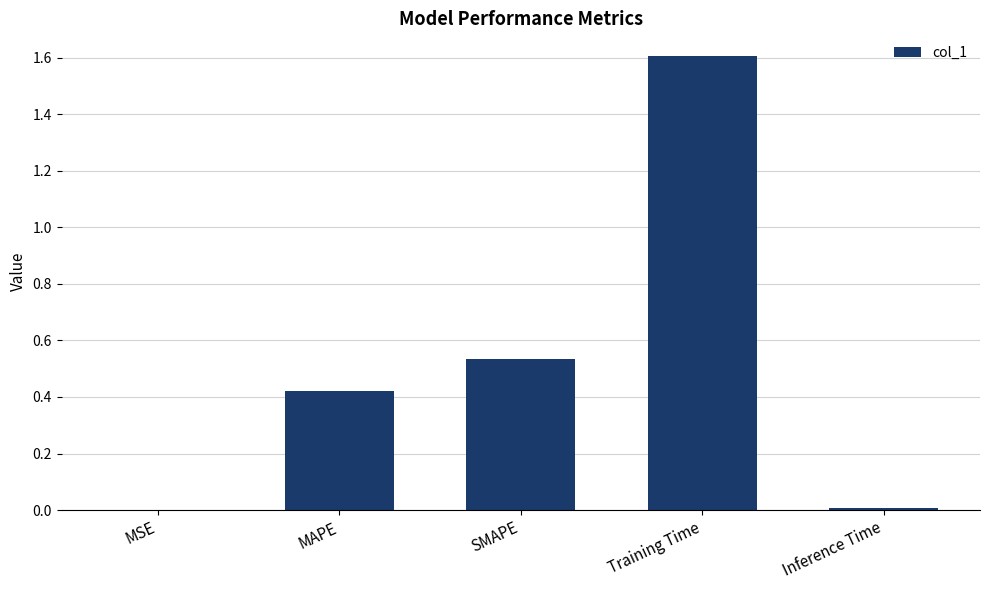

Which label corresponds to the largest value in the chart?

Training Time